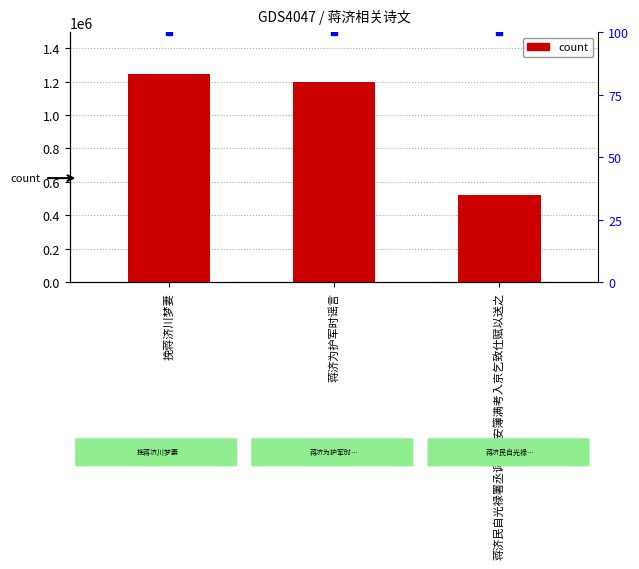

How many bars are there in total?

3